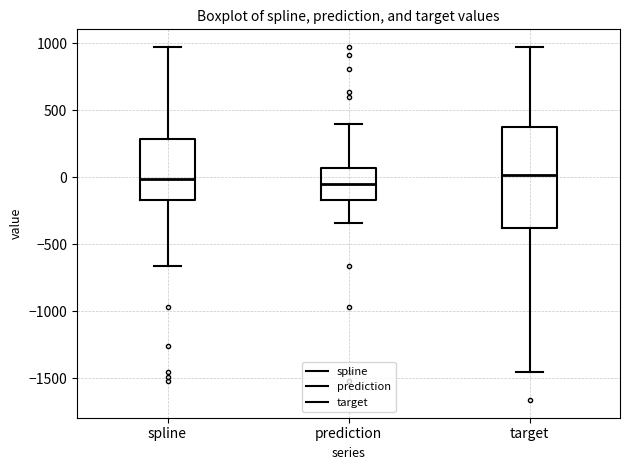

Comparing the boxes themselves (not the whiskers), which one is the tallest?

target